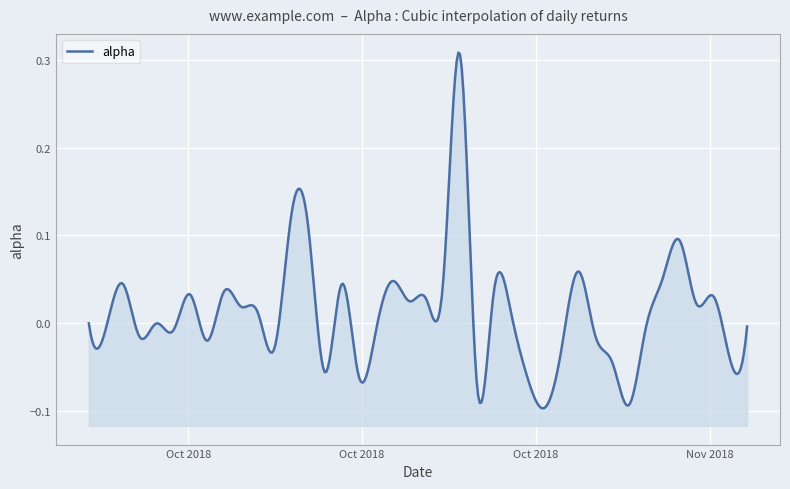

The value at 22 is 0.3. True or false?

True